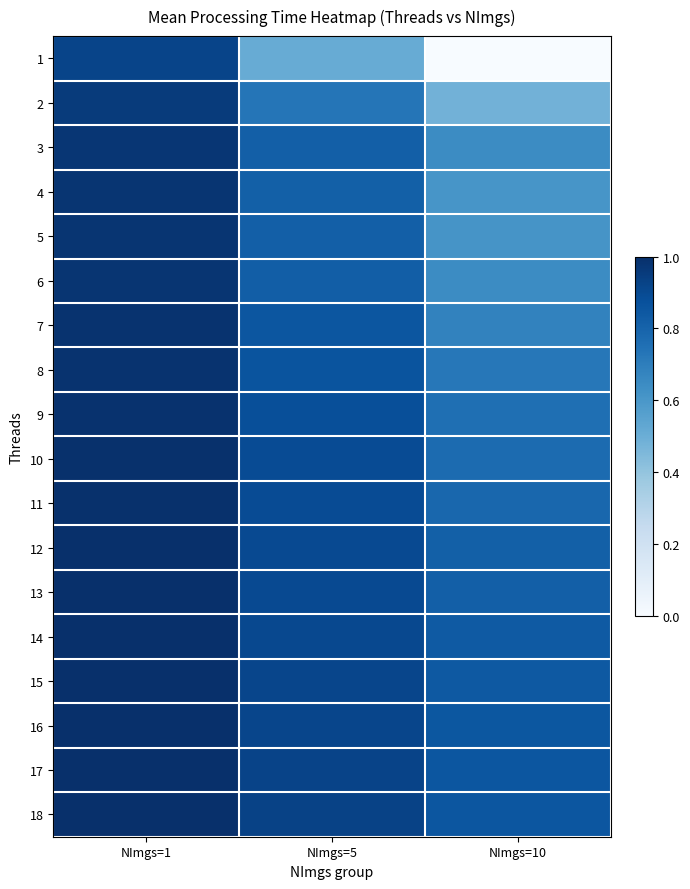

At how many categories does at least one series exceed 0?

3